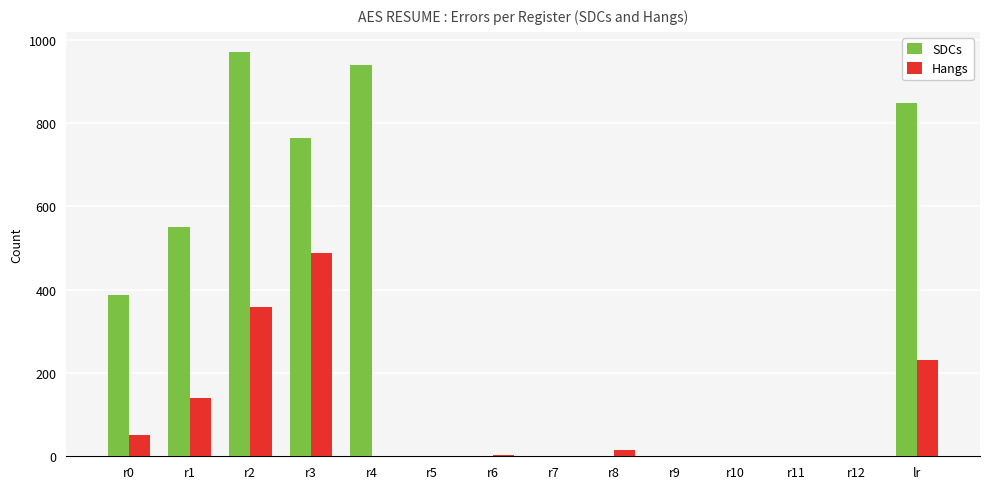

What is the sum of all SDCs values?

4457